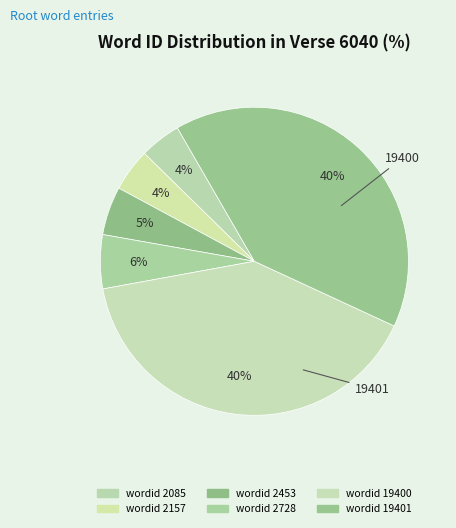

How many slices are in this pie chart?

6